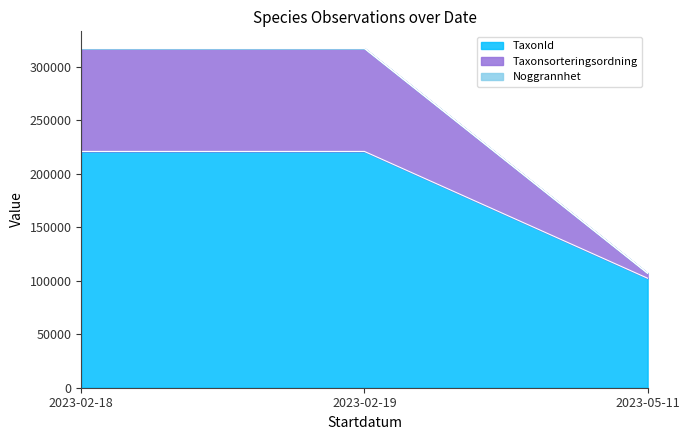

How many lines are shown in the chart?

3